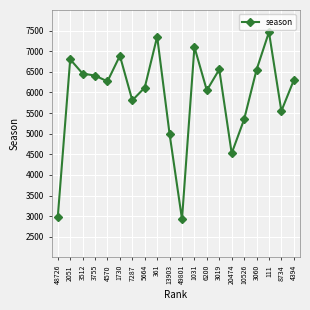

What is the value of the 3rd point from the left?

6458